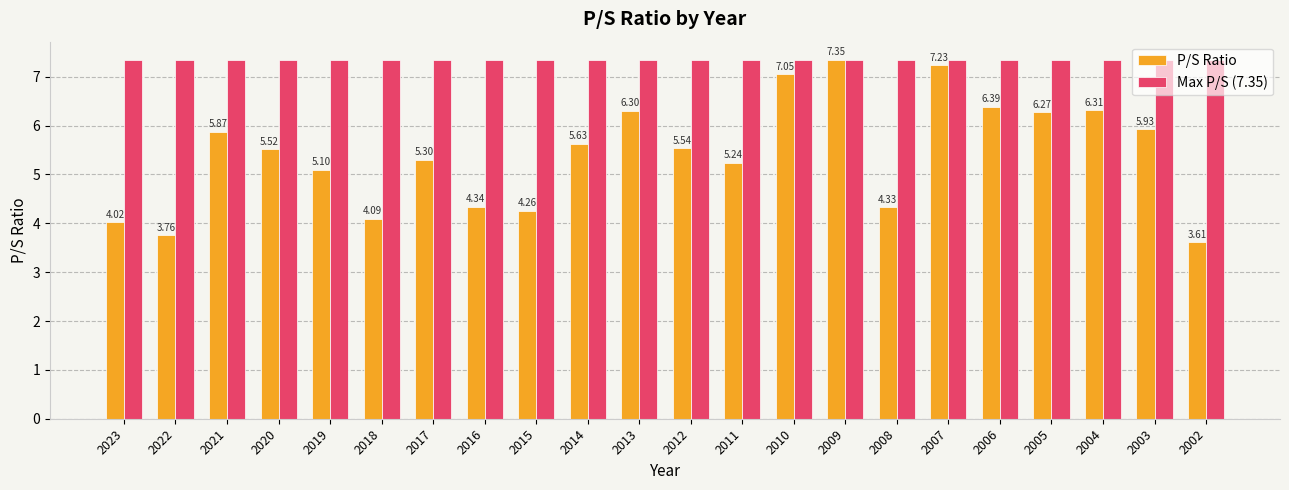

How many bars are there in each group?

2